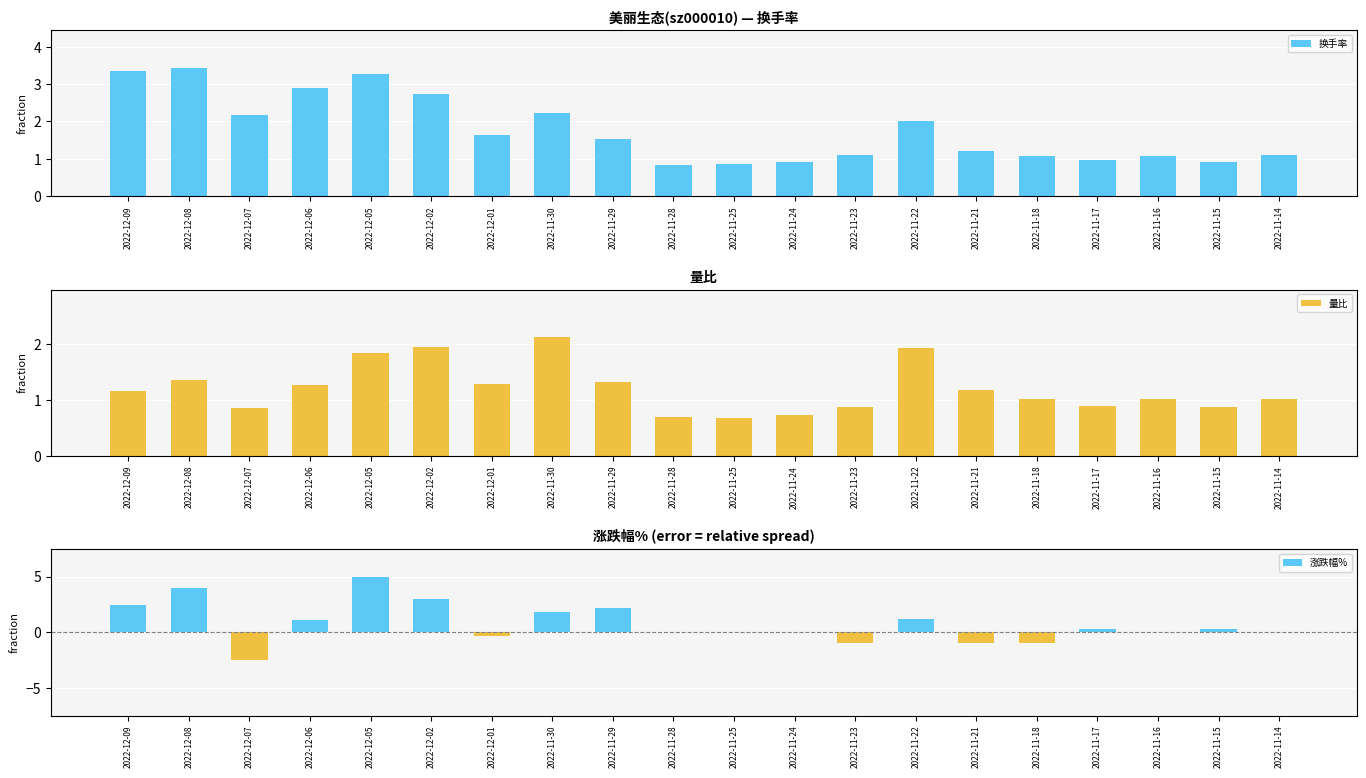

At which category does the chart reach its minimum across all series?

2022-12-07